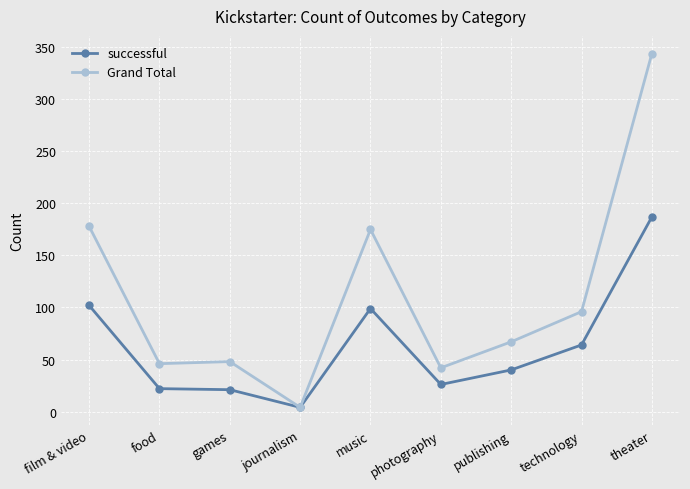

What is the lowest value of the Grand Total series?

4